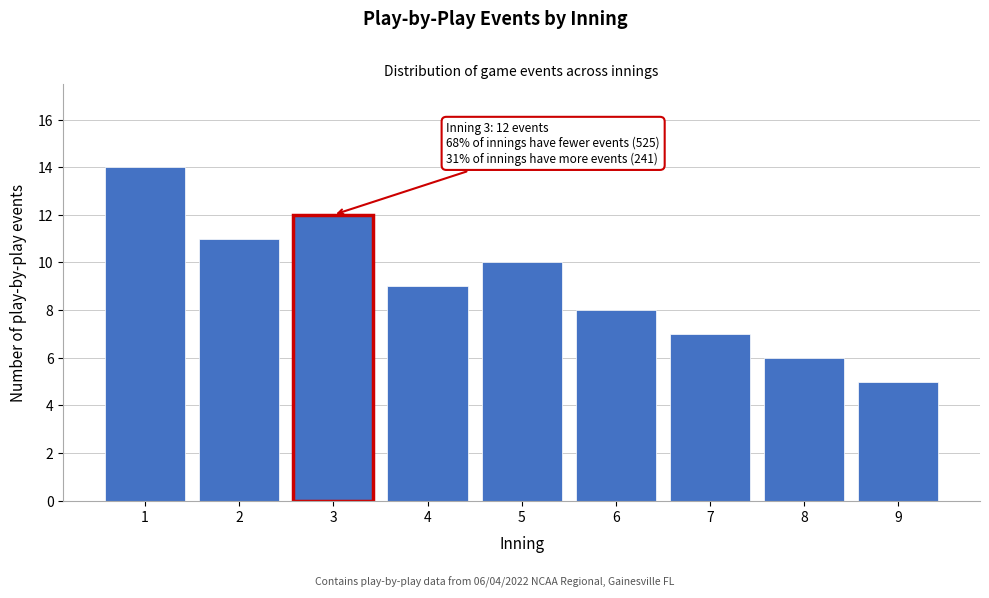

Reading left to right, transcribe all the data shown in this chart.

14	11	12	9	10	8	7	6	5